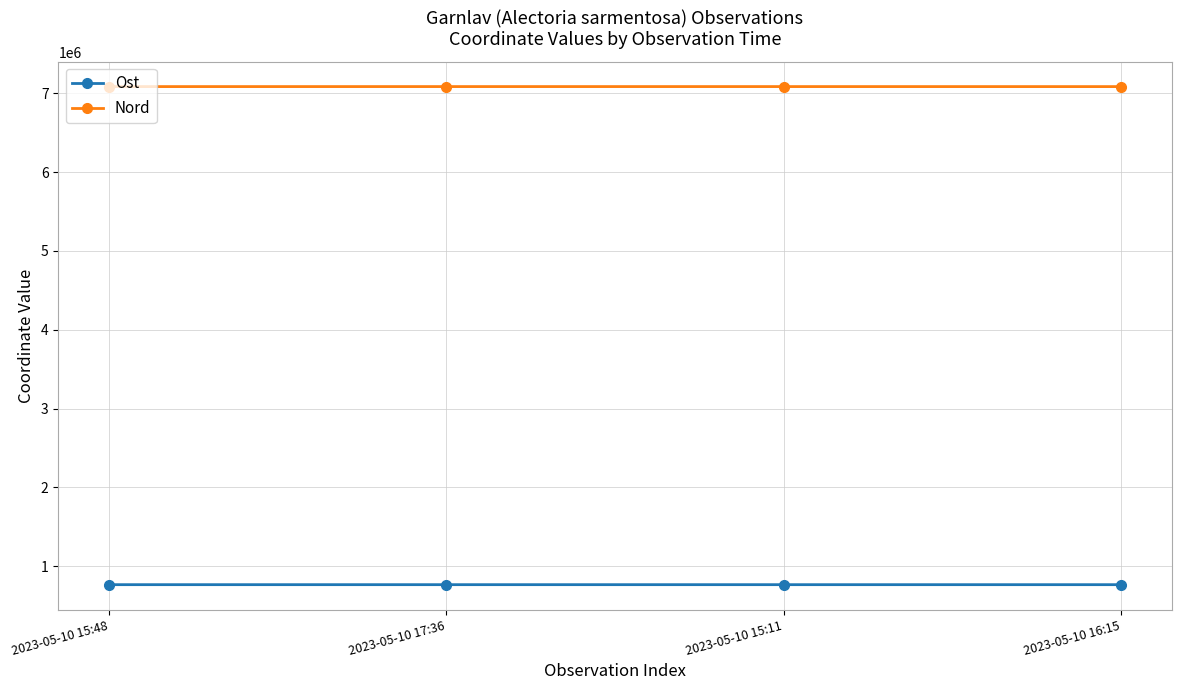

True or false: Nord and Ost cross at least once.

False